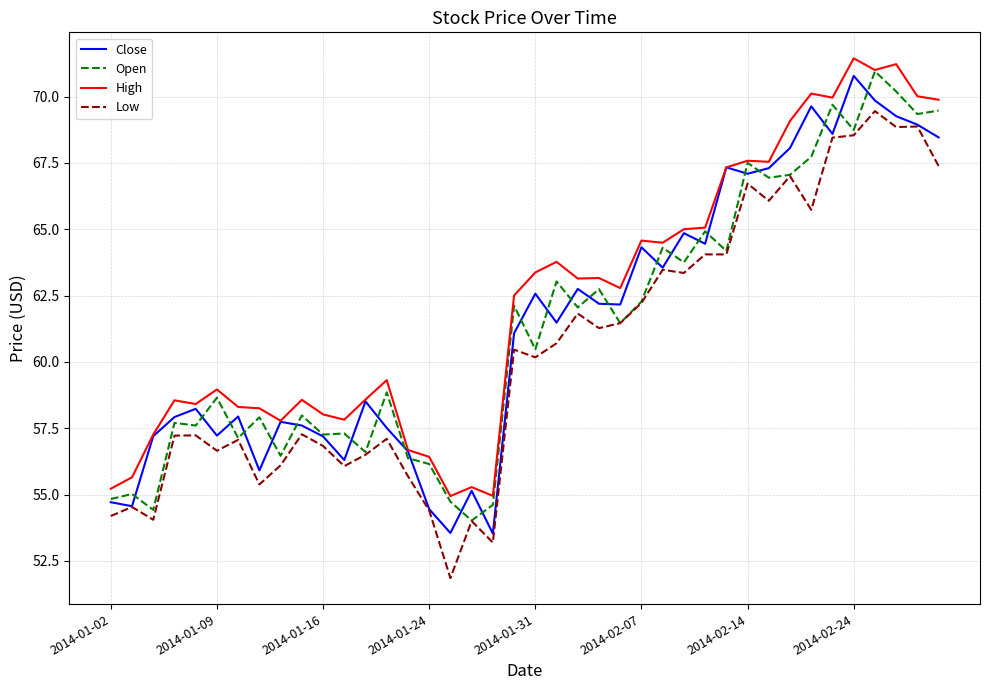

Which series has the largest total across all categories?

High